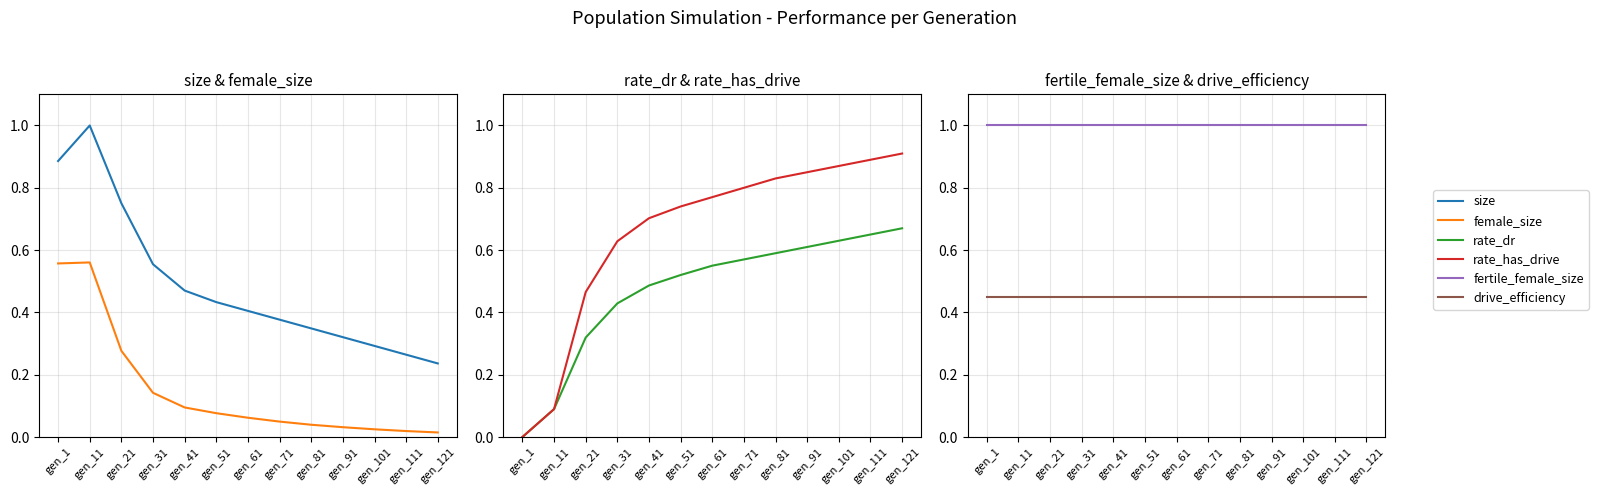

The fertile_female_size series shows 1.0 at gen_71. True or false?

True